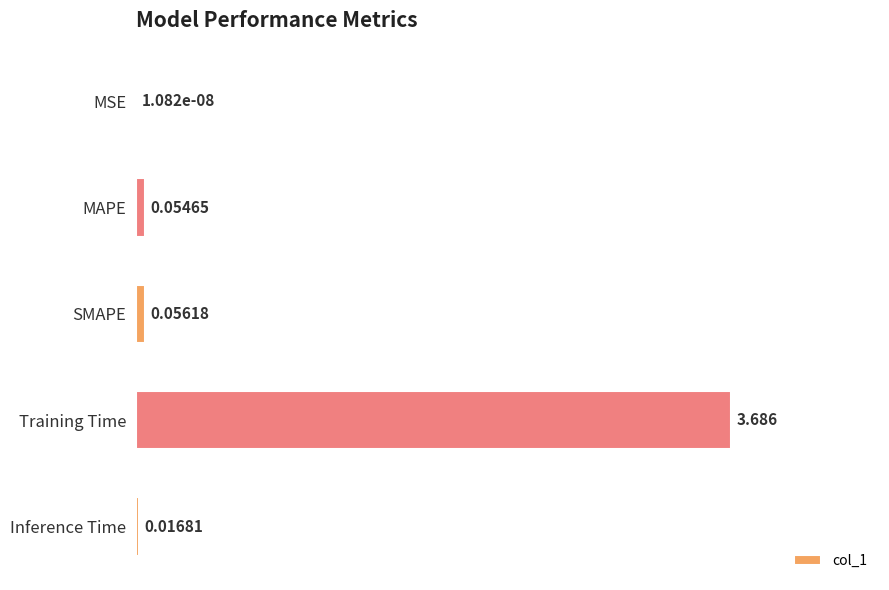

How many categories are shown in the chart?

5